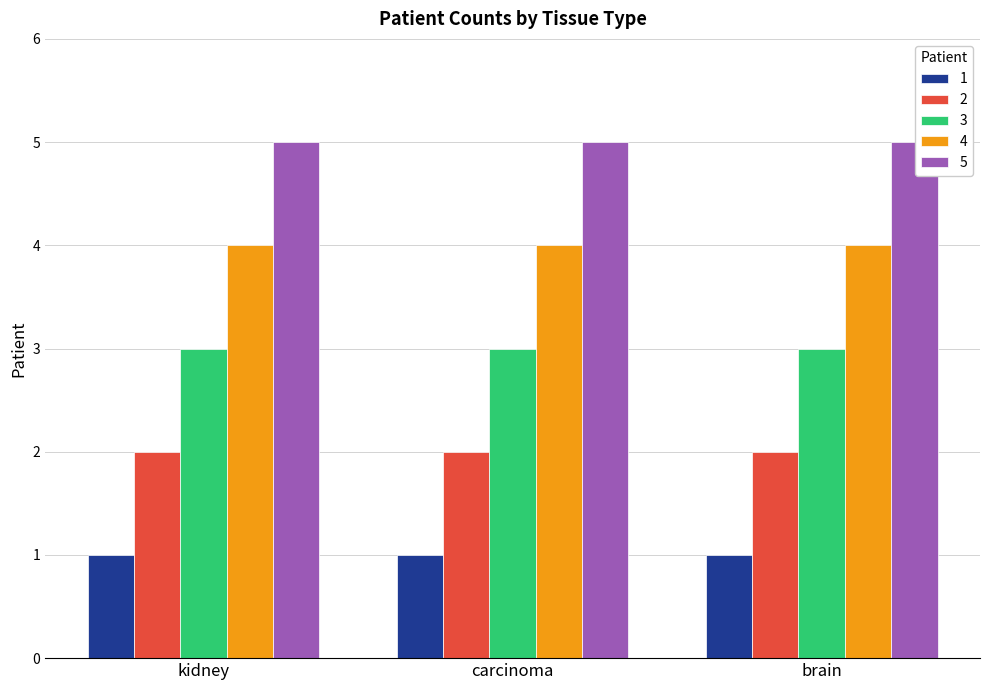

What is the value of the 3 bar at the 1st from the left?

3